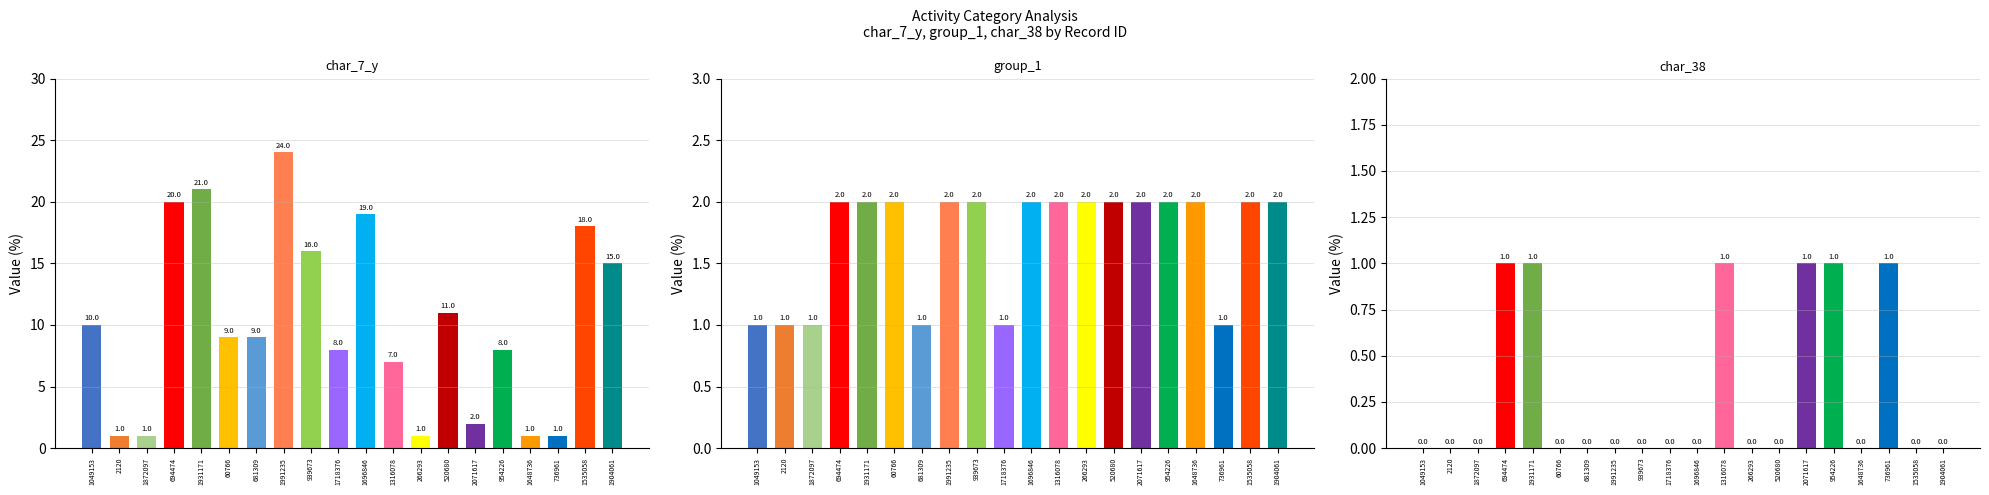

What is the maximum value shown in the chart?

24